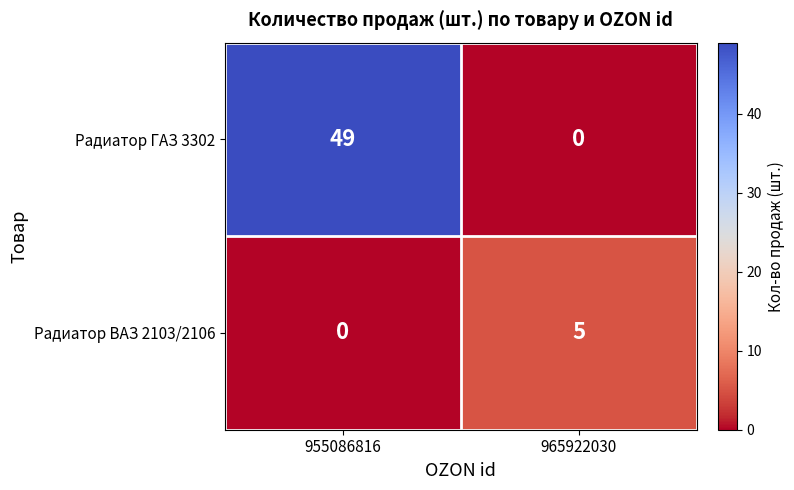

The value of Радиатор ВАЗ 2103/2106 at 955086816 is 0. True or false?

True